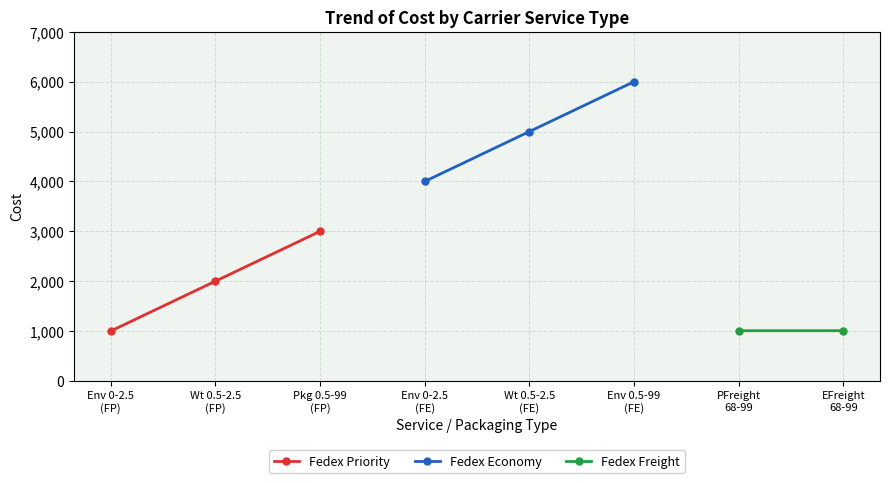

What is the label of the 2nd point from the left?

Wt 0.5-2.5
(FP)